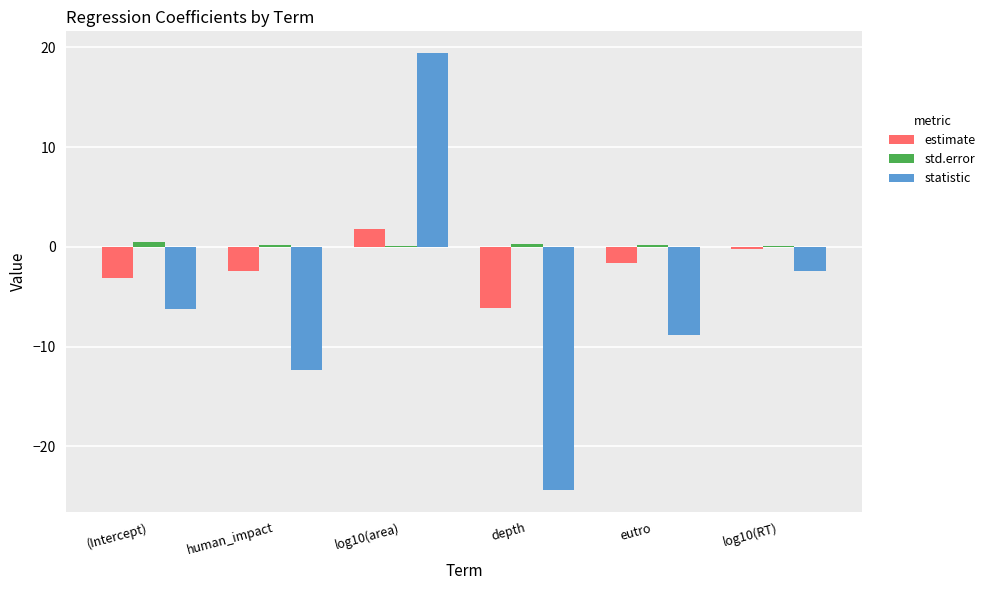

Which series has the largest total across all categories?

std.error